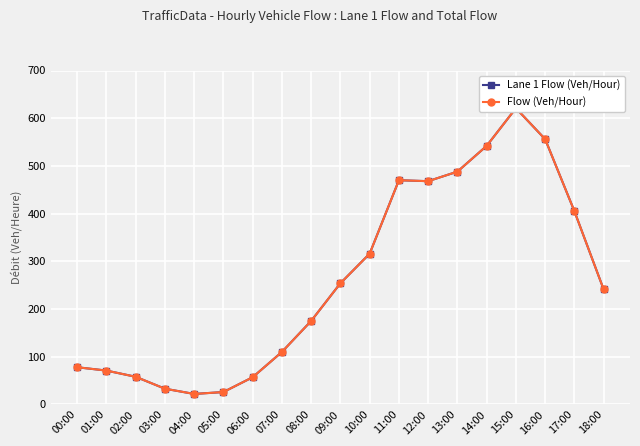

What is the sum of the Lane 1 Flow (Veh/Hour) values at 00:00 and 06:00?

135